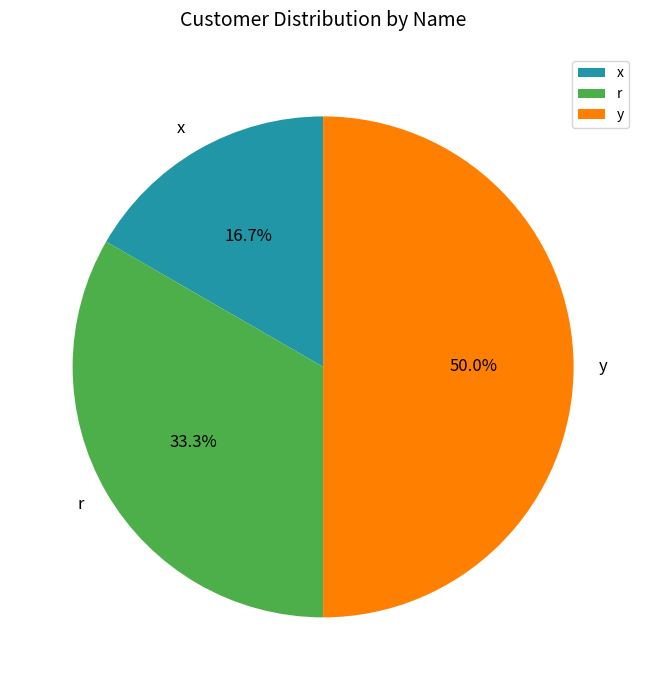

To the nearest percent, what portion does y represent?

50%